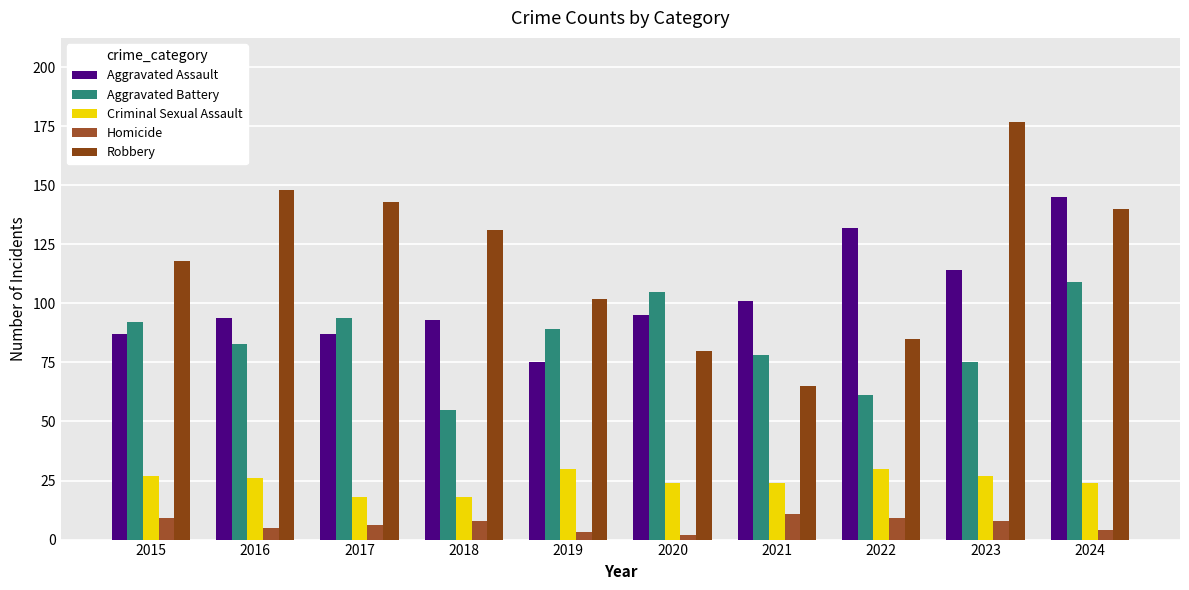

What is the difference between the maximum and minimum values in the Aggravated Battery series?

54